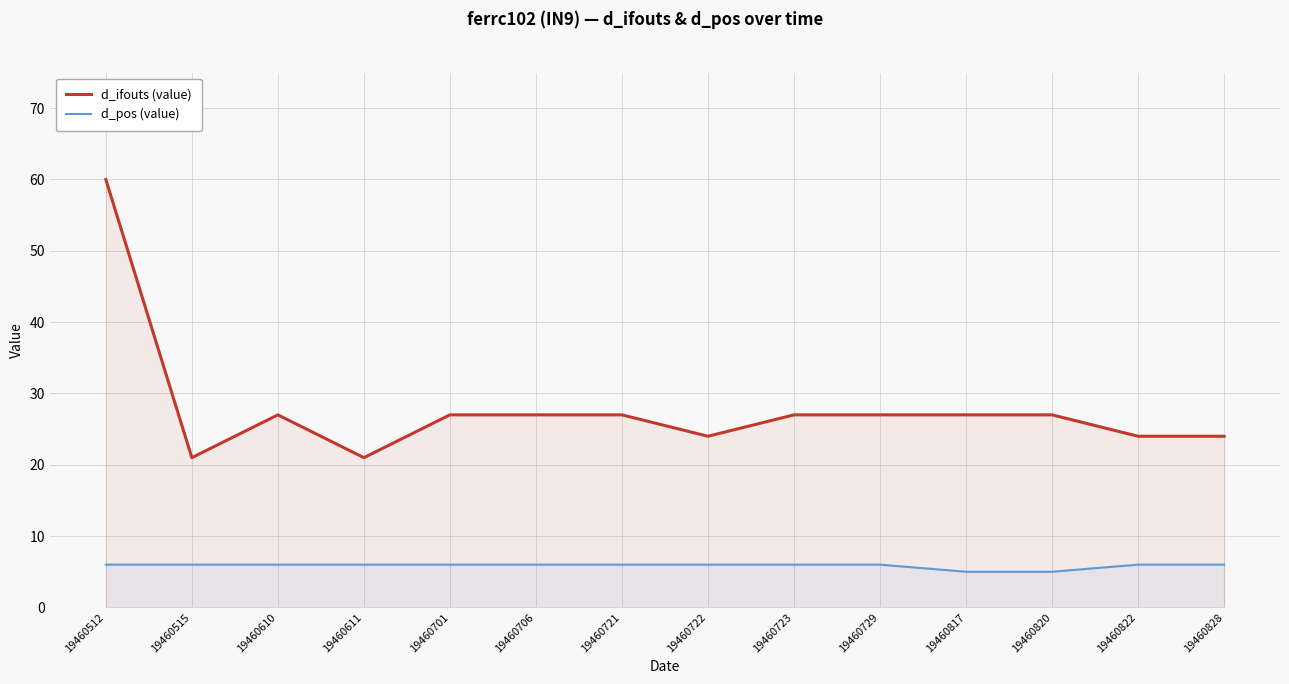

At which category is the sum across all series the highest?

19460512